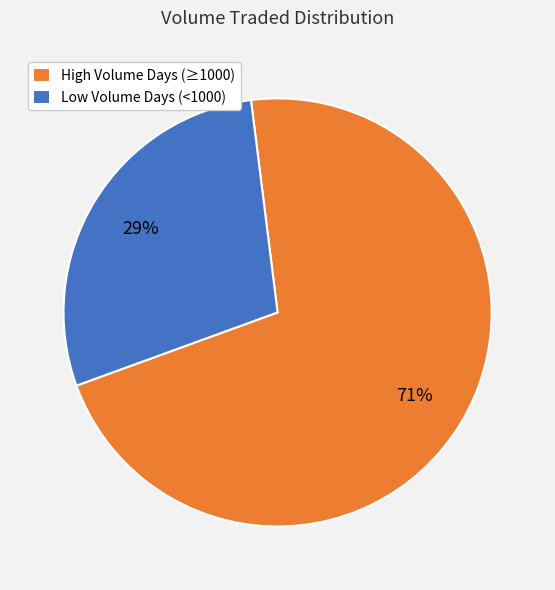

Does Low Volume Days (<1000) represent more than half of the total?

No